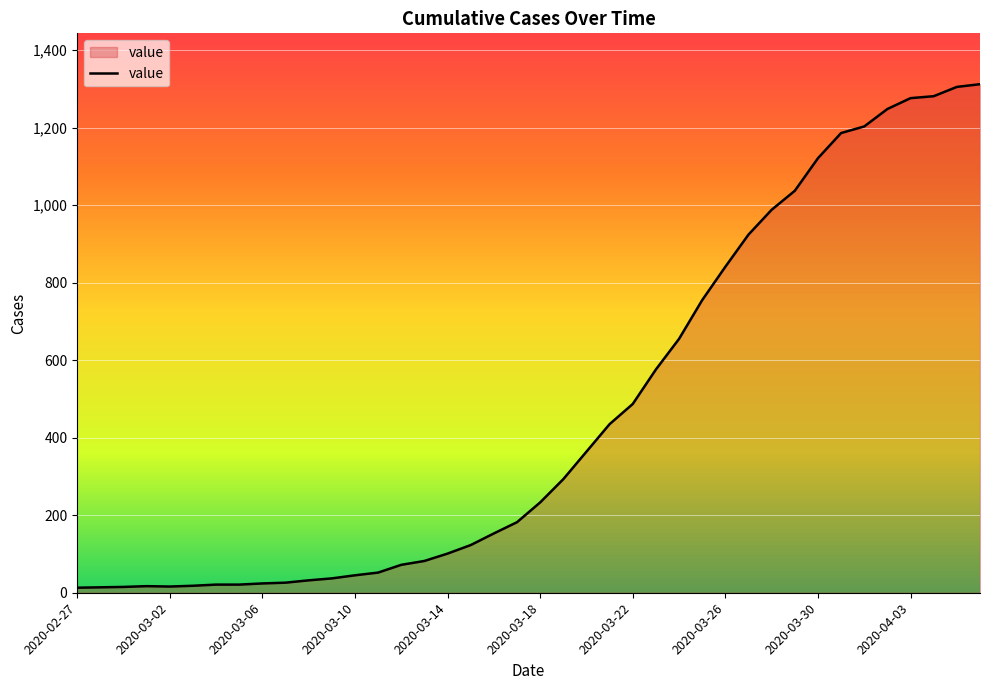

What is the difference between the maximum and minimum values?

1299